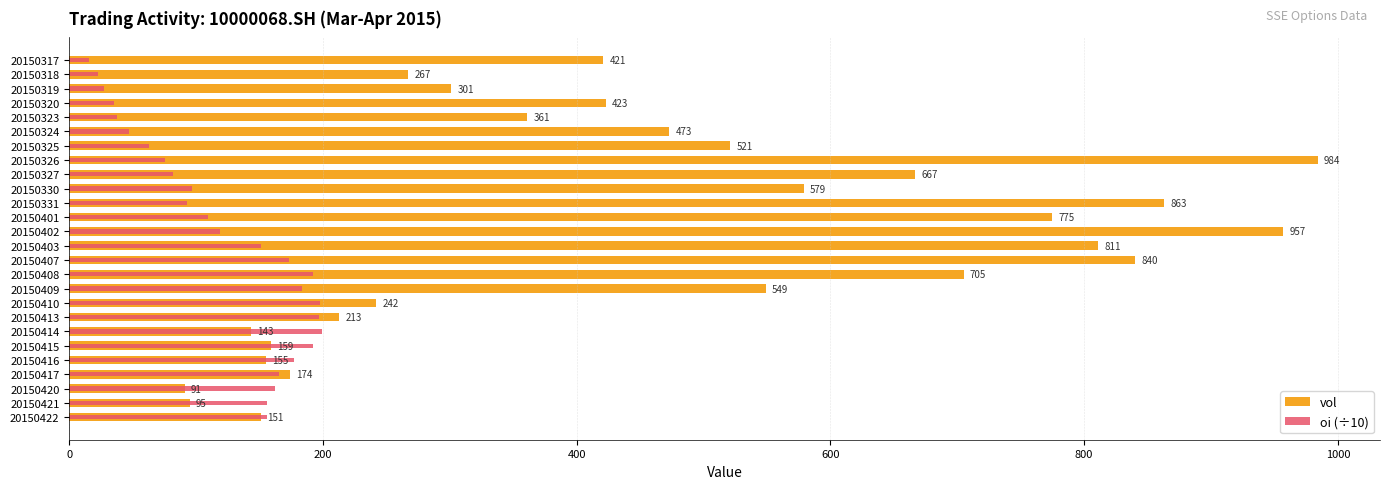

Rank the series by their maximum value, from highest to lowest.

vol, oi (÷10)